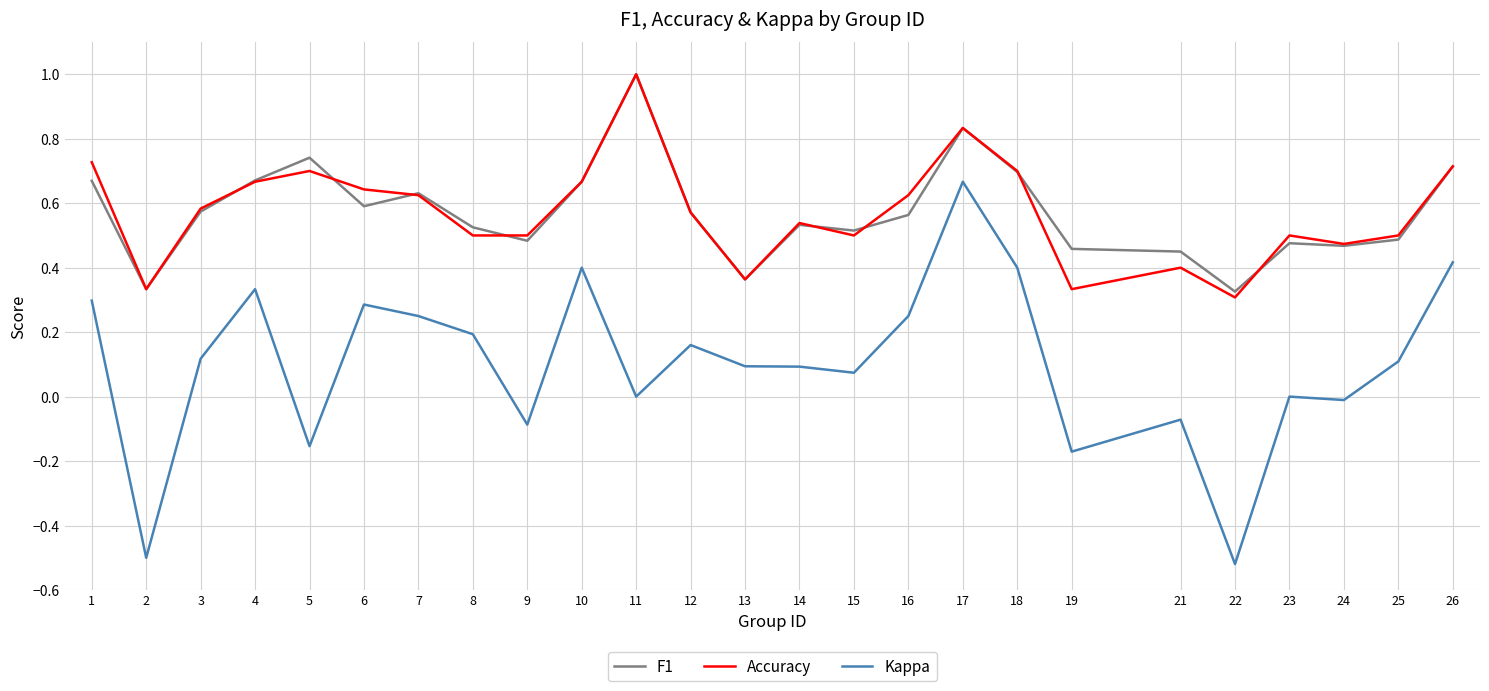

Which series changed the most between 2 and 24?

Kappa